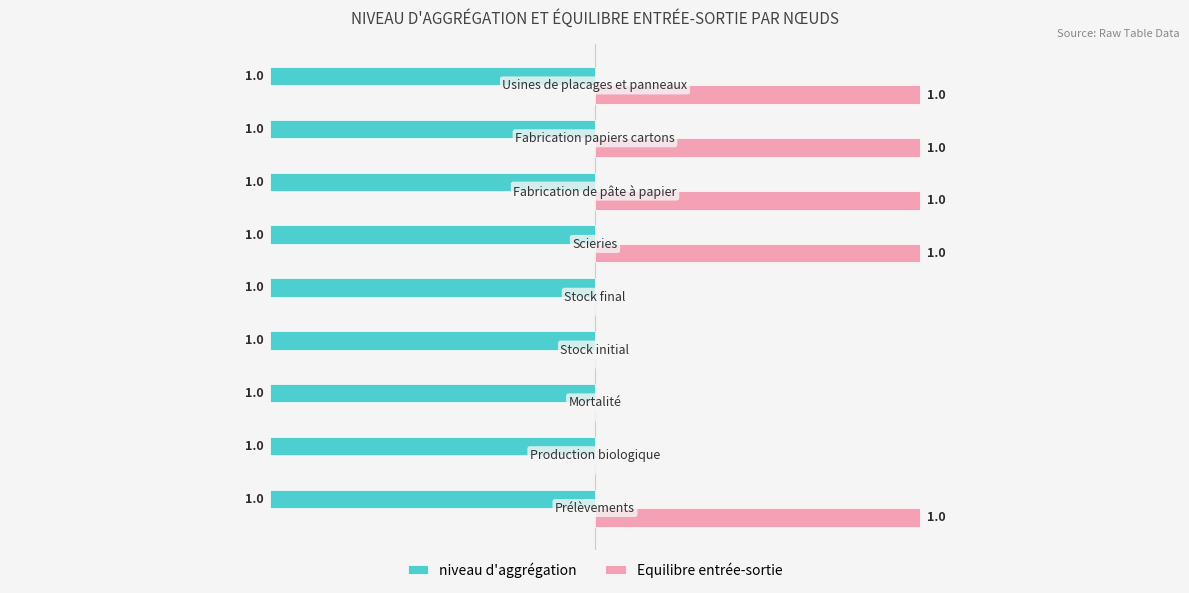

Which series has the largest total across all categories?

Equilibre entrée-sortie